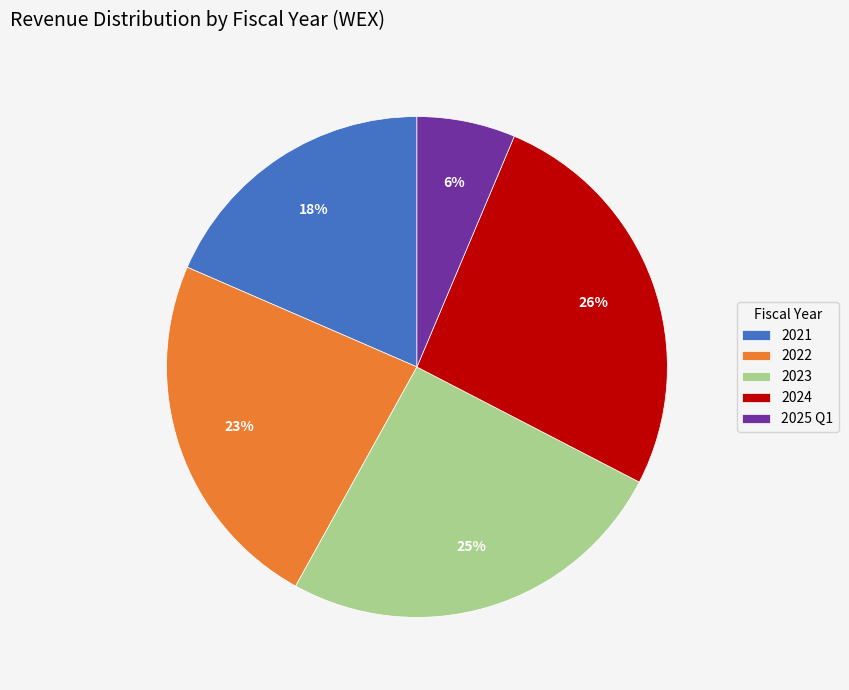

Which category has the smallest portion of the pie?

2025 Q1